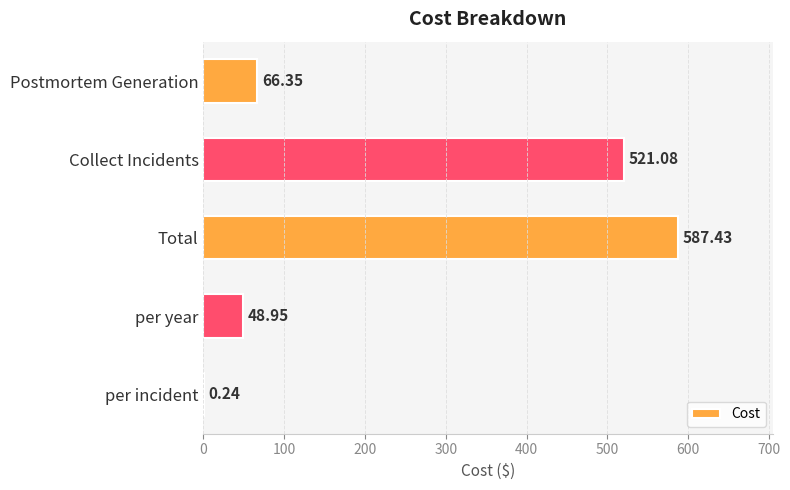

At which category does the chart reach its peak across all series?

Total